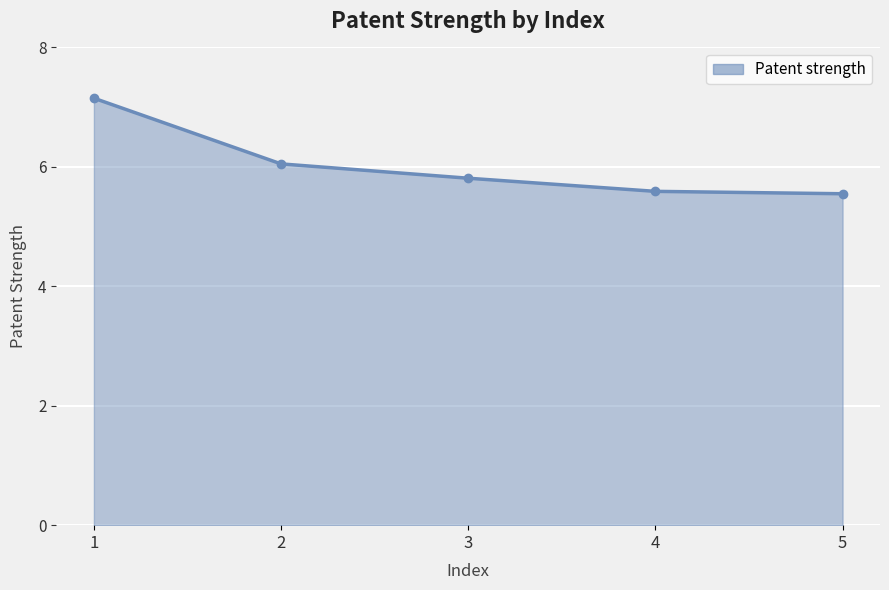

Approximately how many times larger is the value at 3 compared to 1?

0.8